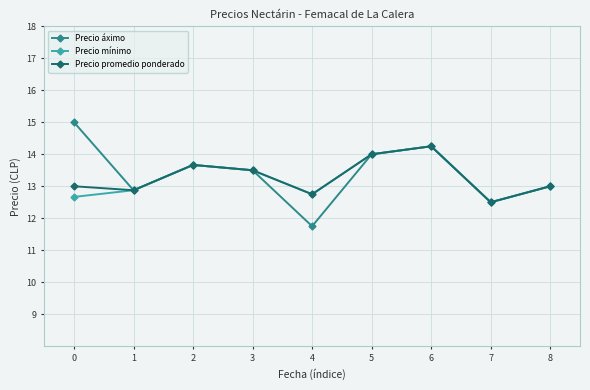

What are all the series names shown in the legend?

Precio áximo, Precio mínimo, Precio promedio ponderado